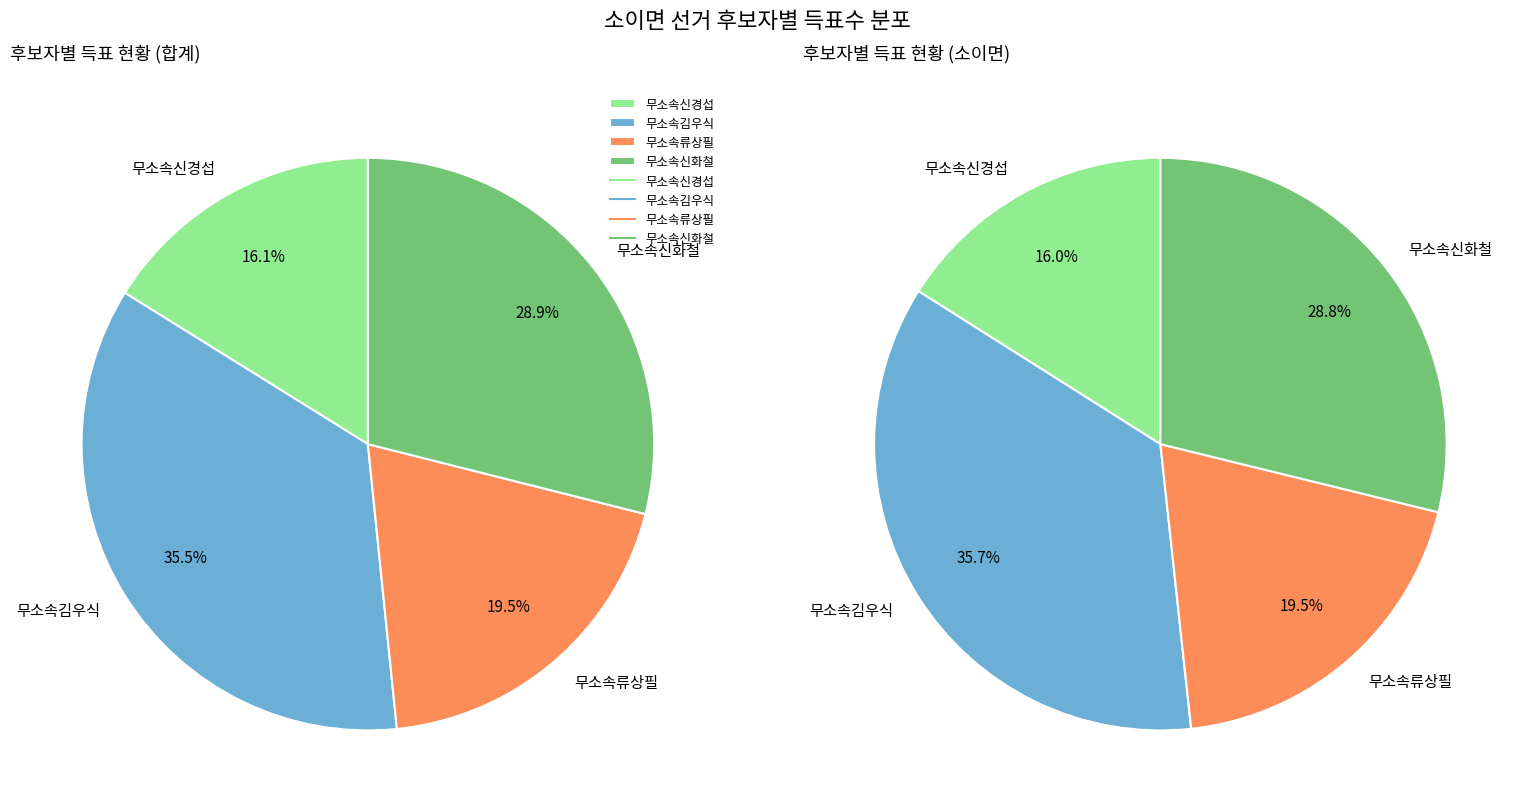

Rank the categories by value from lowest to highest.

무소속신경섭, 무소속류상필, 무소속신화철, 무소속김우식